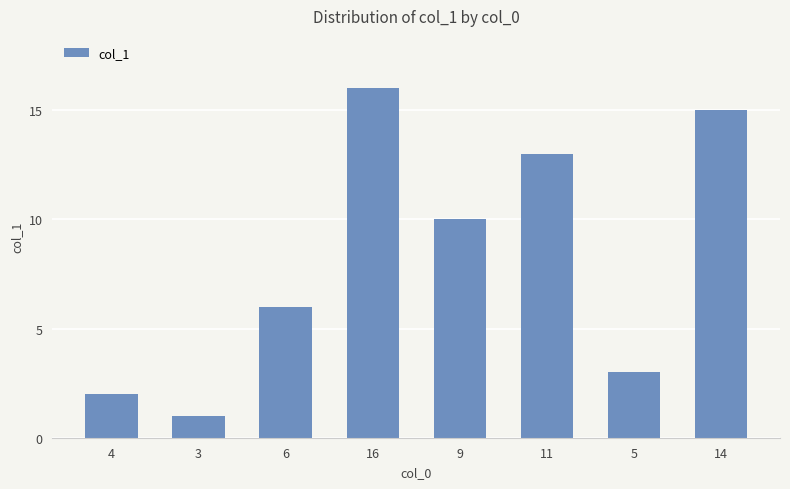

Reading left to right, transcribe all the data shown in this chart.

2	1	6	16	10	13	3	15